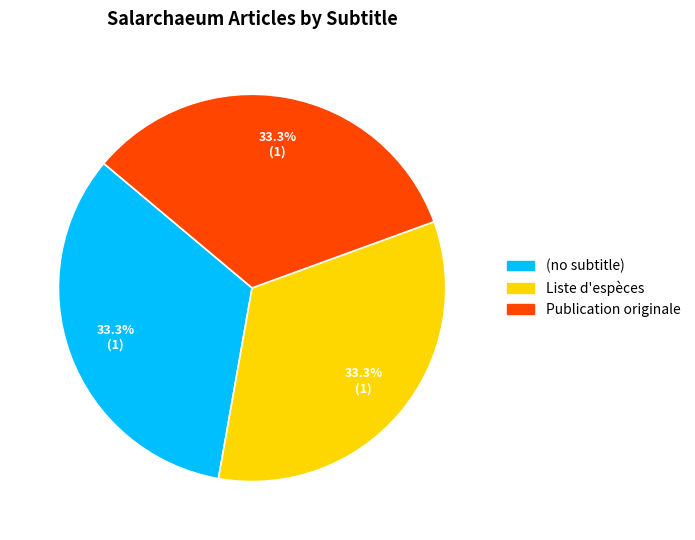

What percentage is the Liste d'espèces slice, to the nearest percent?

33%